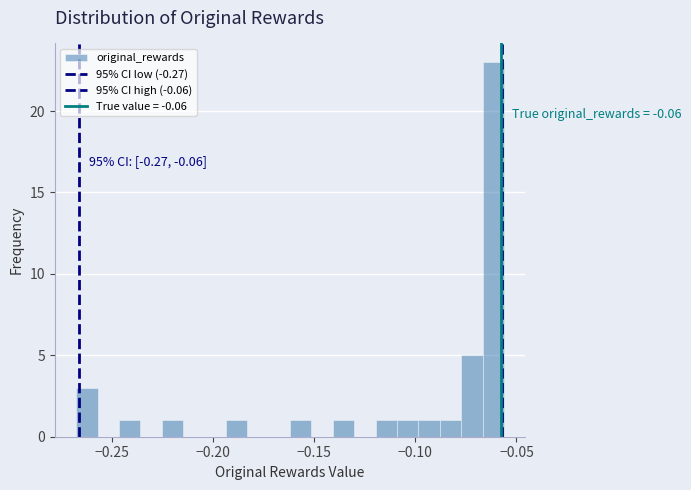

Around what value on the x-axis is the tallest bar? Give the approximate position of its centre, as read against the axis.

-0.060